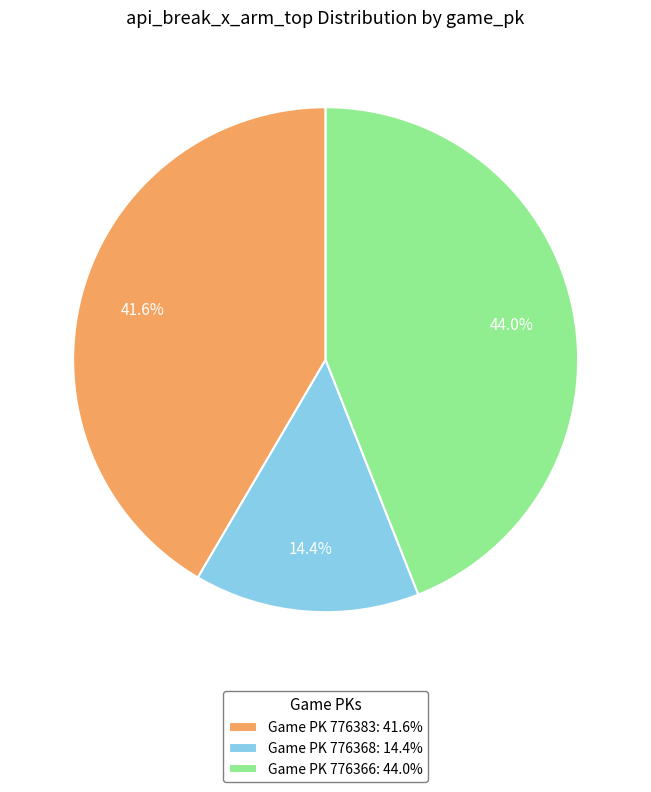

Which category has the smallest portion of the pie?

Game PK 776368: 14.4%